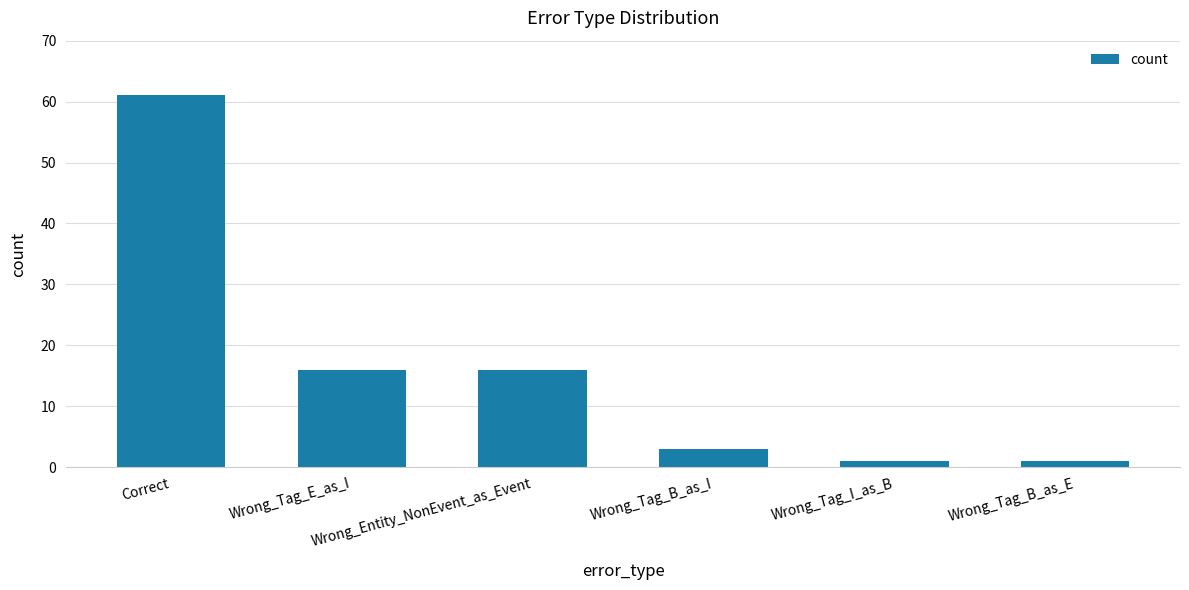

Reading left to right, extract all data points from this chart.

61	16	16	3	1	1